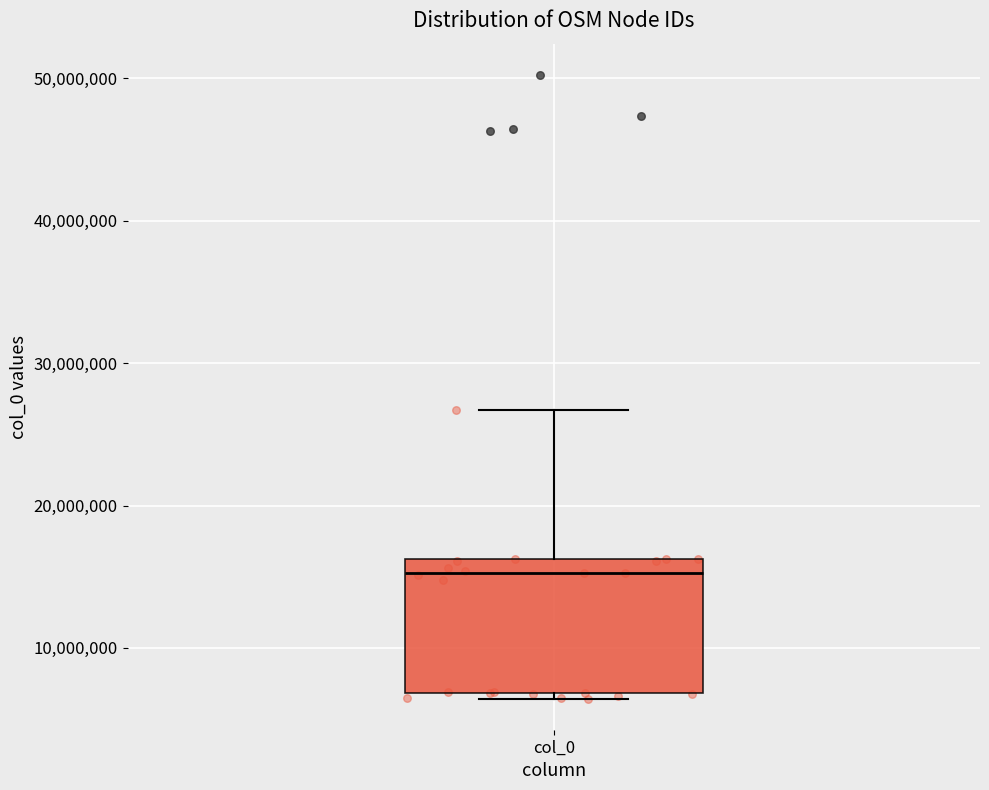

Transcribe this box plot: give where the median line is, the range the box spans, and where the two whiskers end, as read against the y-axis. The values are not printed on the chart, so give them approximately, as read against the axis.

median 15000000, box 7000000 to 16000000, whiskers 6000000 to 27000000